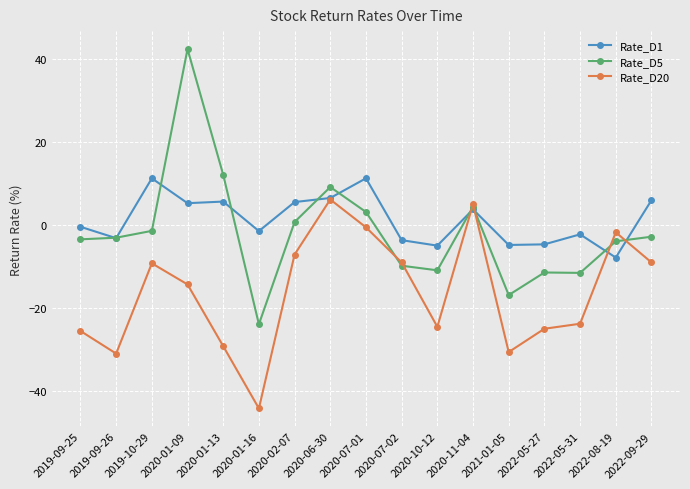

What is the label of the 11th point from the left?

2020-10-12